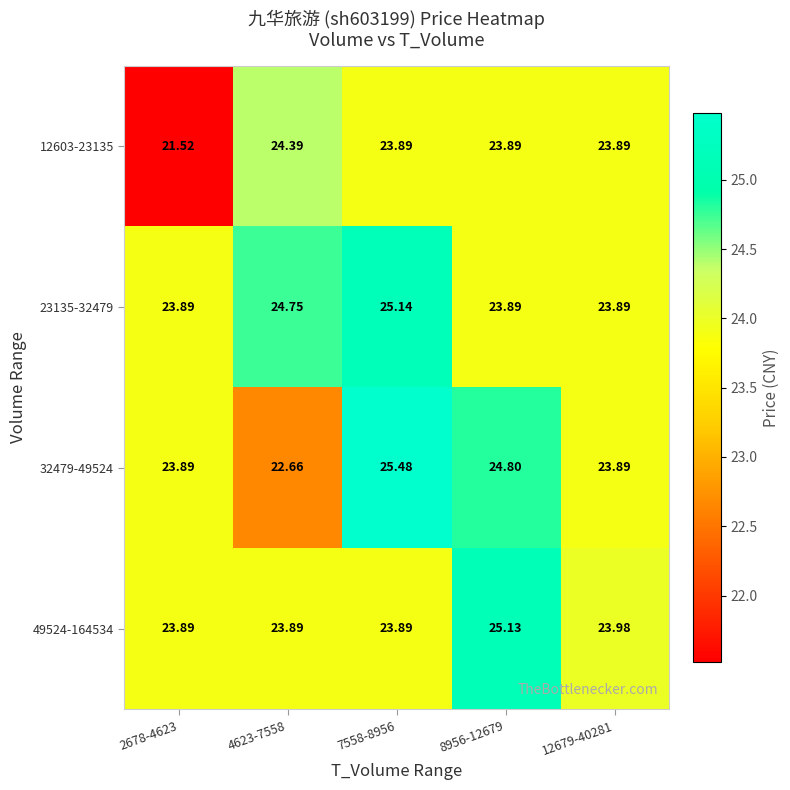

Is the value of 23135-32479 at 4623-7558 greater than the value of 32479-49524 at 7558-8956?

No